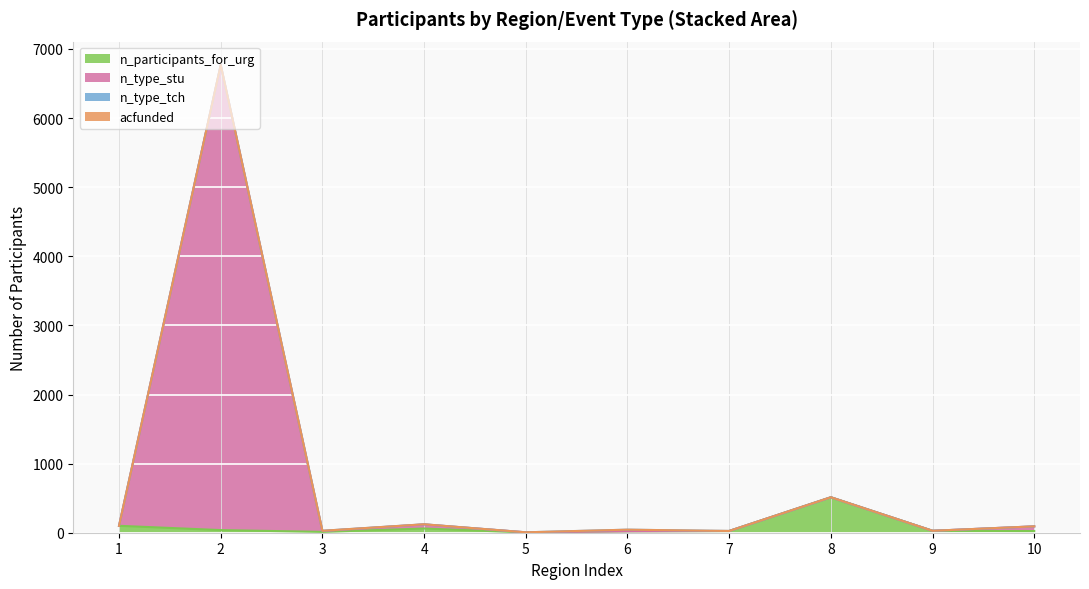

Read the n_participants_for_urg value at 4, to the nearest 50.

50